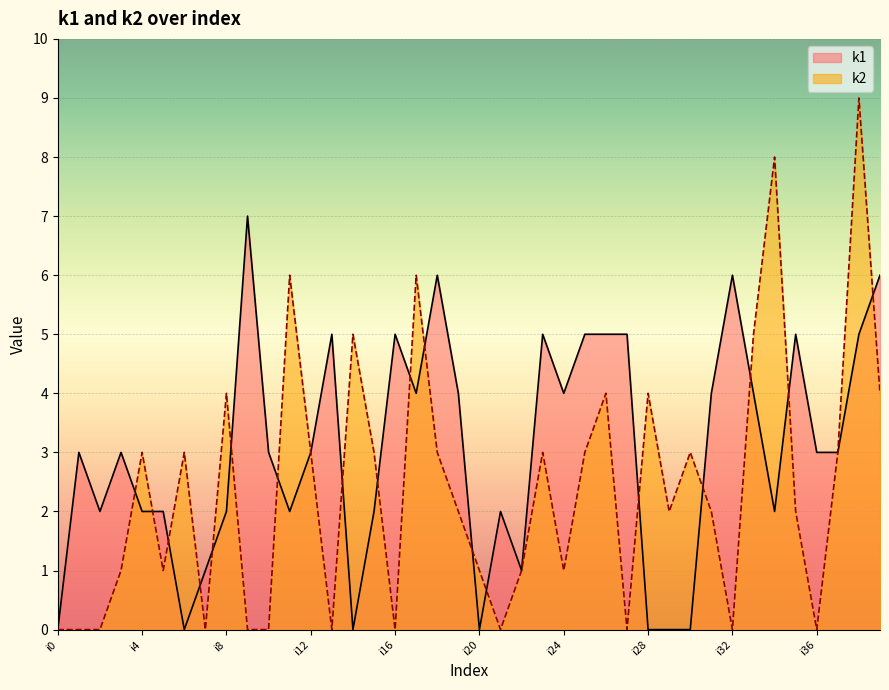

At which category is the sum across all series the highest?

i38